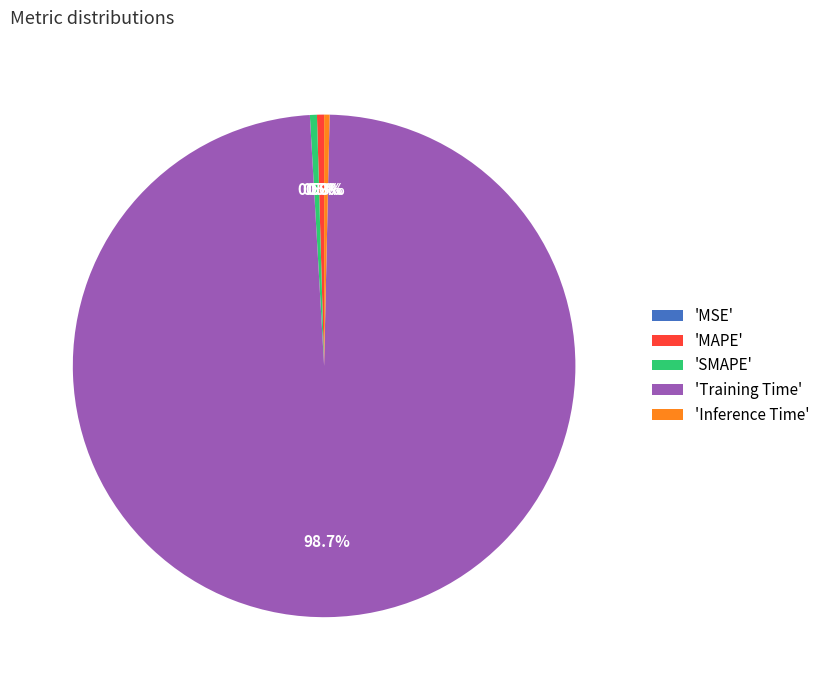

Which category has the biggest portion of the pie?

'Training Time'